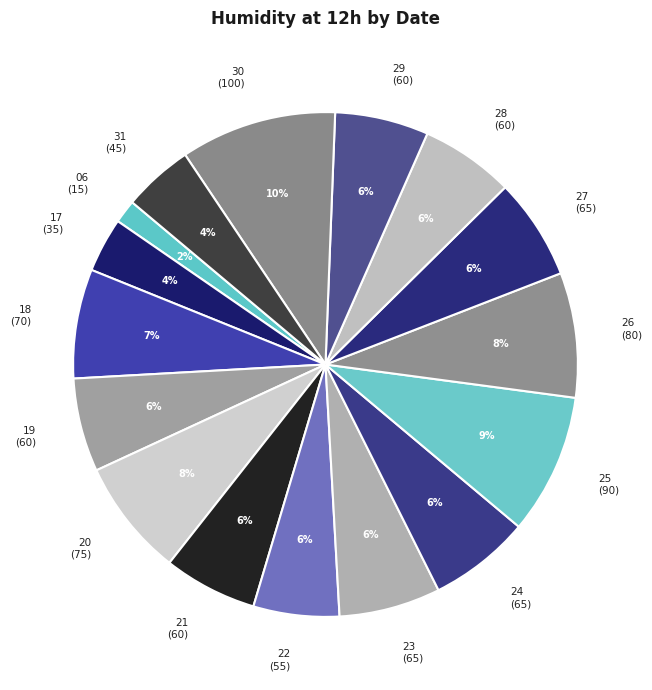

What is the smallest slice in the pie chart?

06 (15)